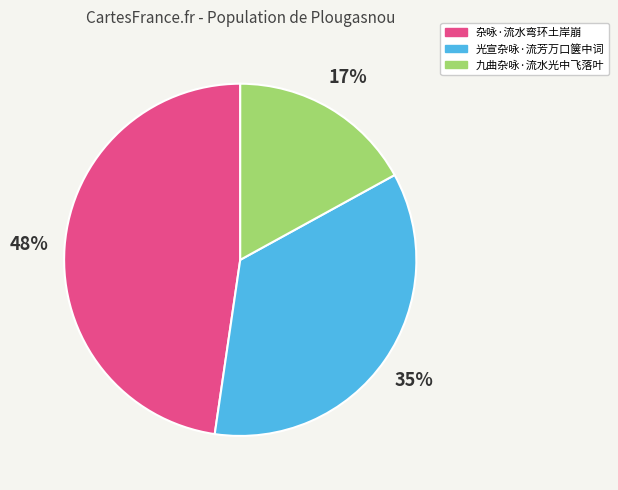

Which has a higher value, 杂咏·流水弯环土岸崩 or 九曲杂咏·流水光中飞落叶?

杂咏·流水弯环土岸崩